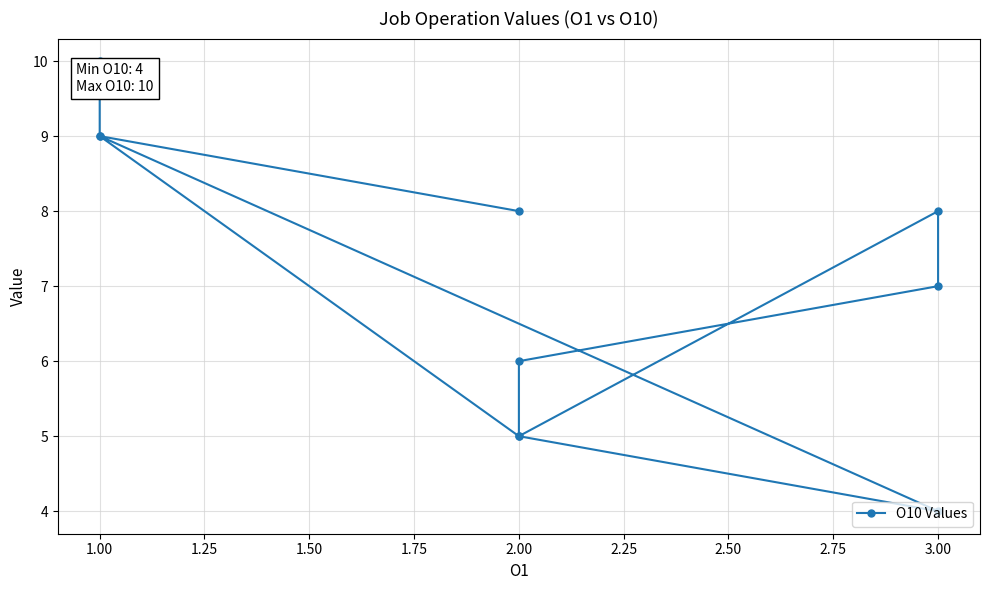

The chart shows a value of 7 at 2.00. True or false?

False